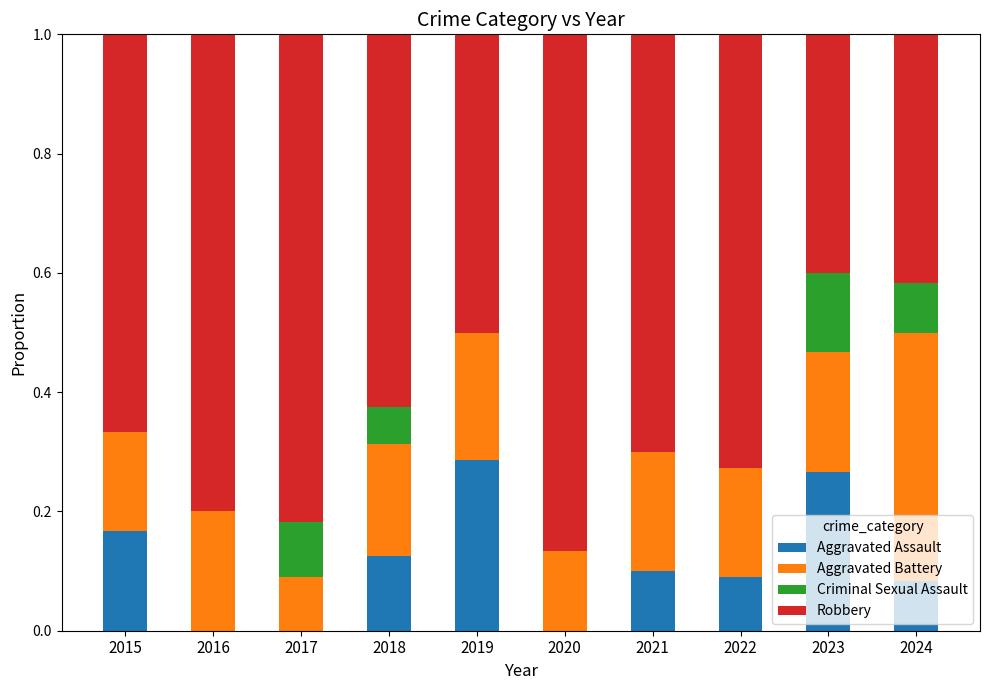

Is it true that Aggravated Assault equals 0.1 at 2022?

True